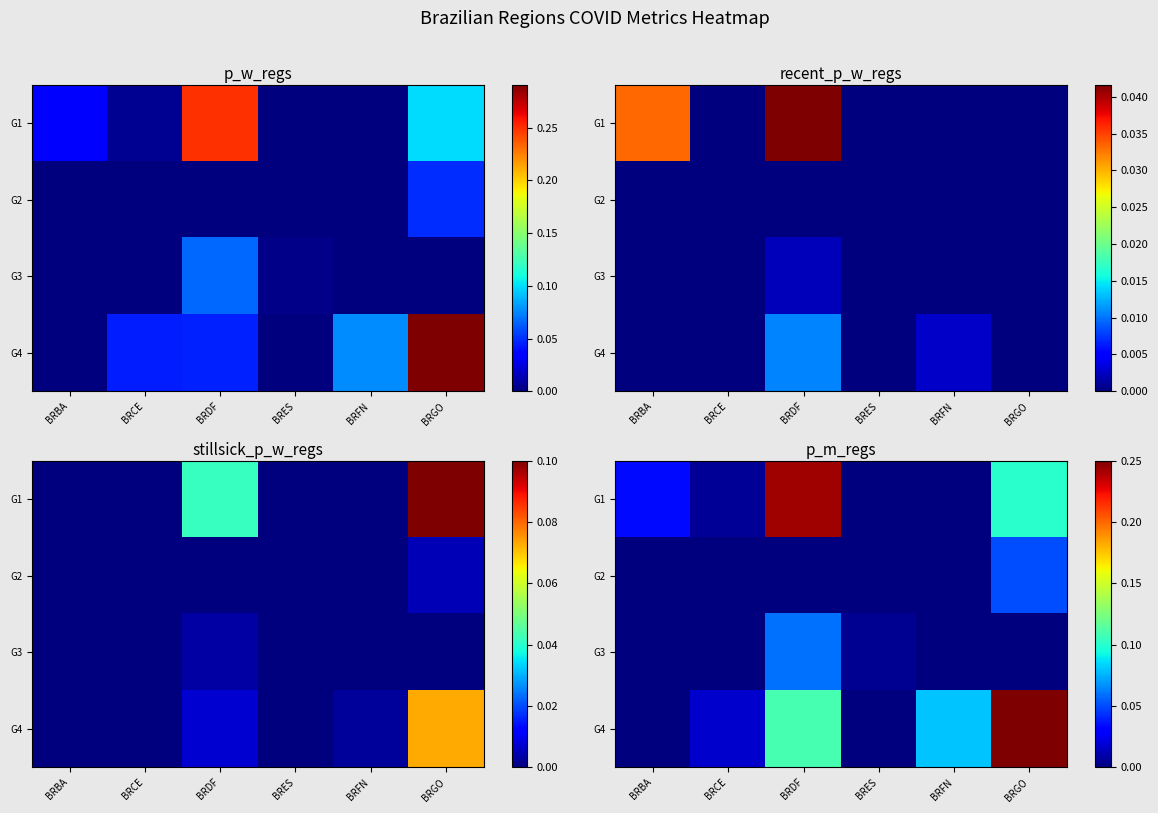

List the series in order of their peak value, lowest first.

G2, G3, G1, G4